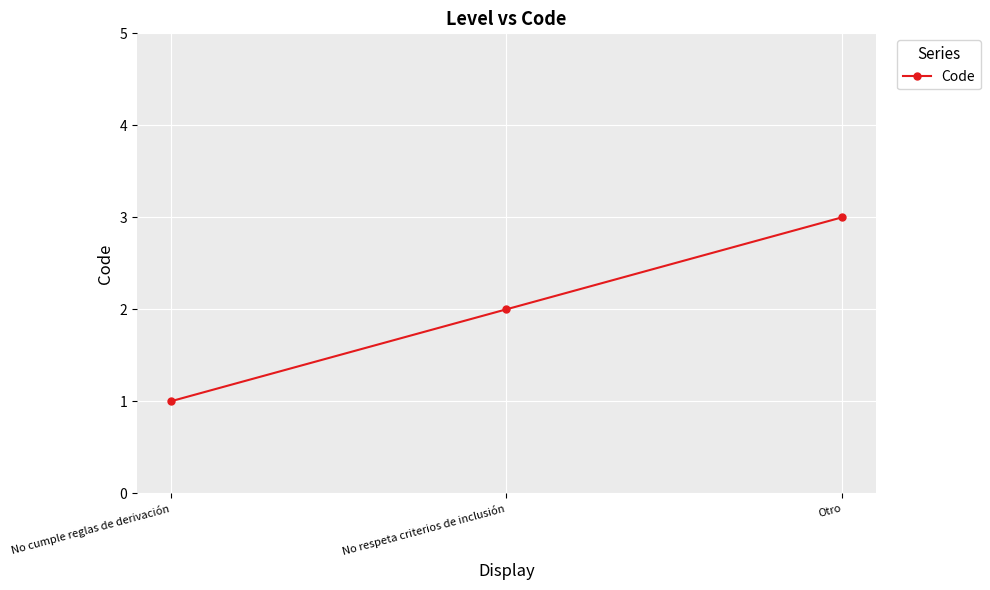

Is it true that the value at No cumple reglas de derivación is 1?

True